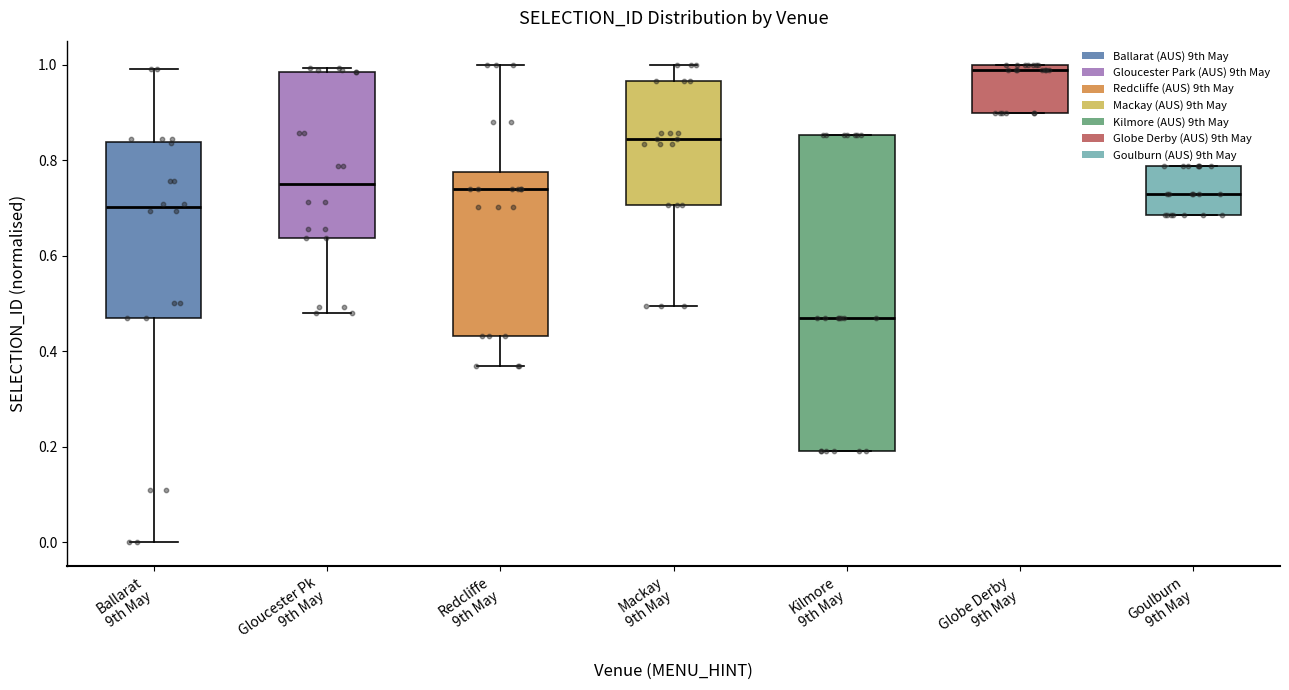

Where is the lower edge of the box for Globe Derby 9th May on the y-axis? The values are not printed on the chart, so give them approximately, as read against the axis.

0.90